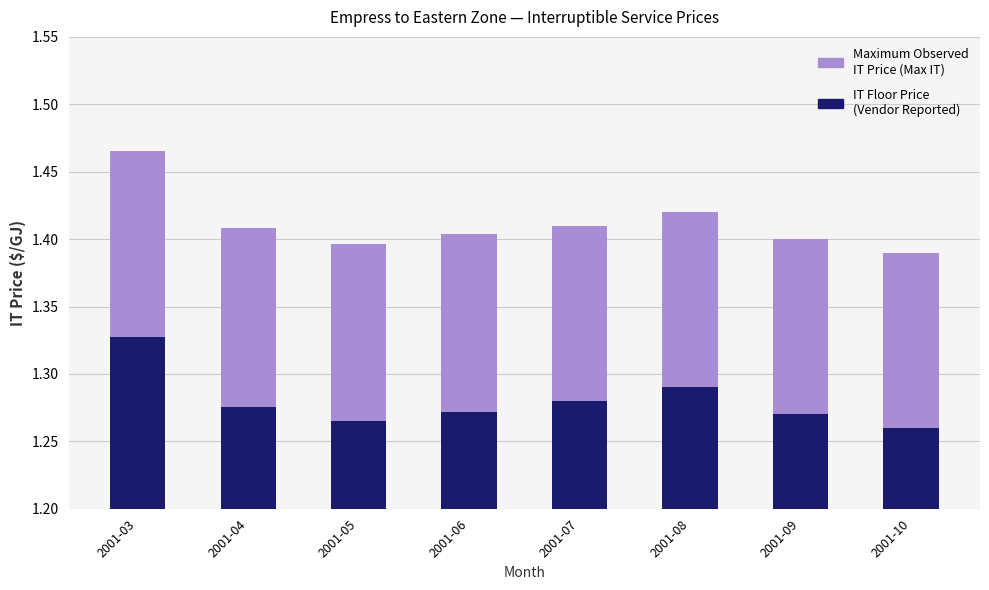

What is the value of the IT Floor Price (Vendor Reported) bar at the 6th from the left?

1.3